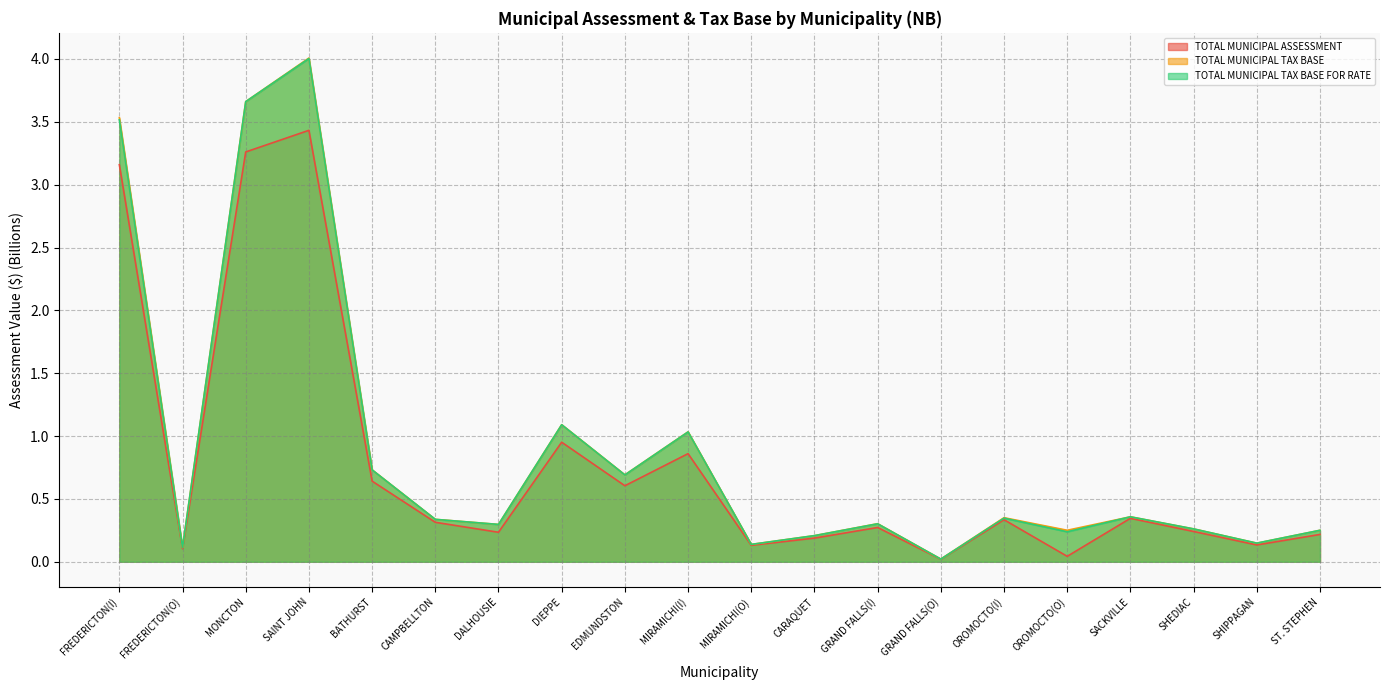

Which series has the widest spread of values?

TOTAL MUNICIPAL TAX BASE